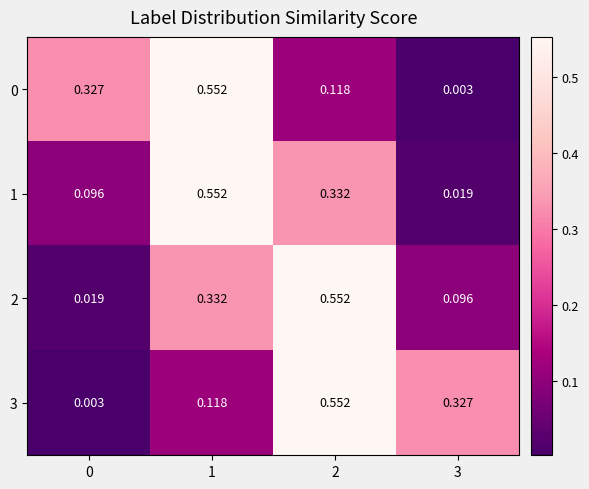

Is the value of 0 at 0 greater than the value of 2 at 3?

Yes